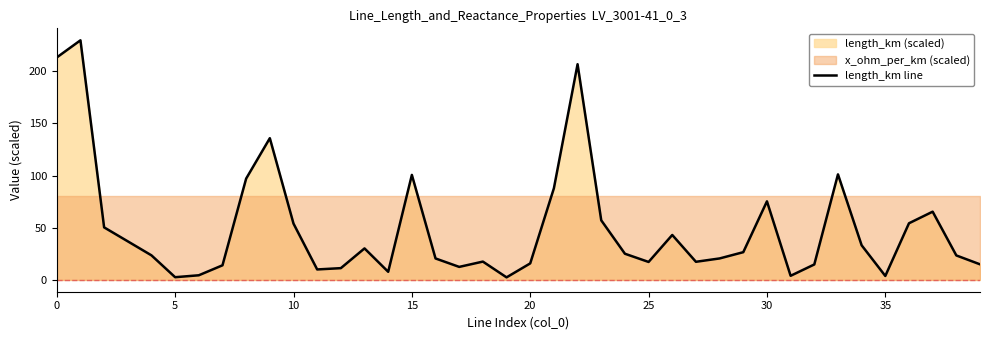

The value at 13 is 43.5. True or false?

False